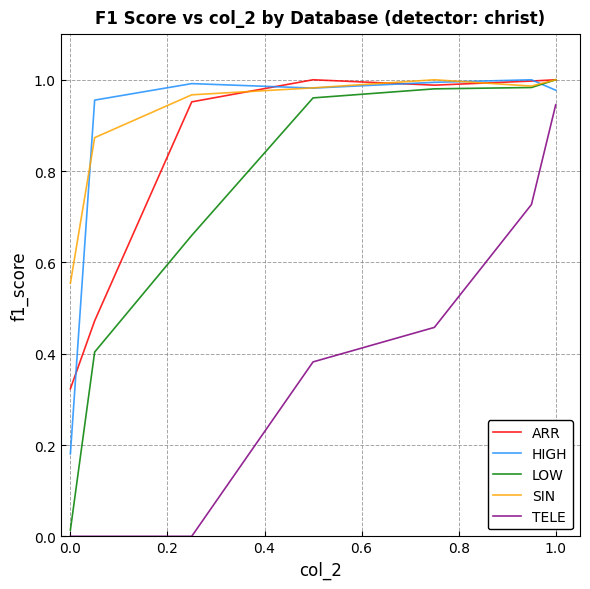

How many intersections are there between HIGH and LOW?

1